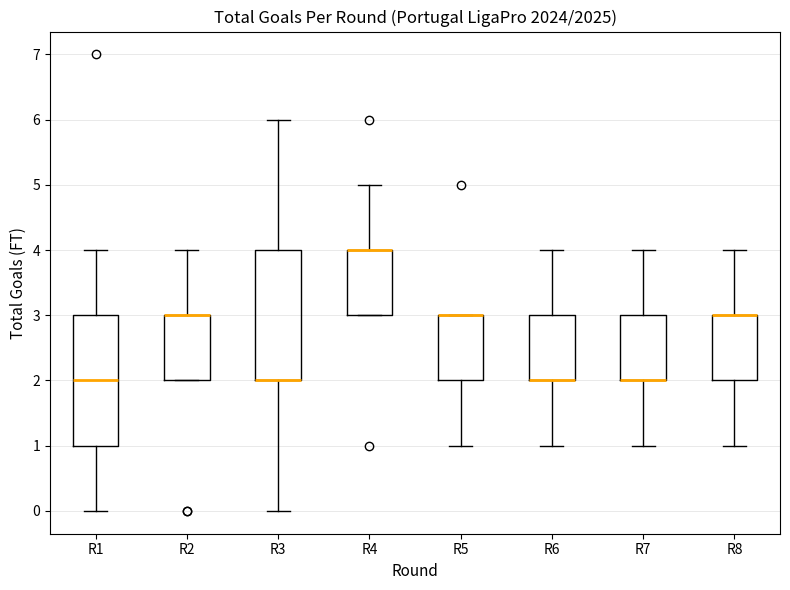

Reading left to right, transcribe this box plot: for each box, give where its median line is, the range the box spans, and where its two whiskers end, as read against the y-axis. The values are not printed on the chart, so give them approximately, as read against the axis.

R1: median 2, box 1 to 3, whiskers 0 to 4
R2: median 3 (drawn on the box's upper edge), box 2 to 3, whiskers 2 to 4
R3: median 2 (drawn on the box's lower edge), box 2 to 4, whiskers 0 to 6
R4: median 4 (drawn on the box's upper edge), box 3 to 4, whiskers 3 to 5
R5: median 3 (drawn on the box's upper edge), box 2 to 3, whiskers 1 to 3
R6: median 2 (drawn on the box's lower edge), box 2 to 3, whiskers 1 to 4
R7: median 2 (drawn on the box's lower edge), box 2 to 3, whiskers 1 to 4
R8: median 3 (drawn on the box's upper edge), box 2 to 3, whiskers 1 to 4